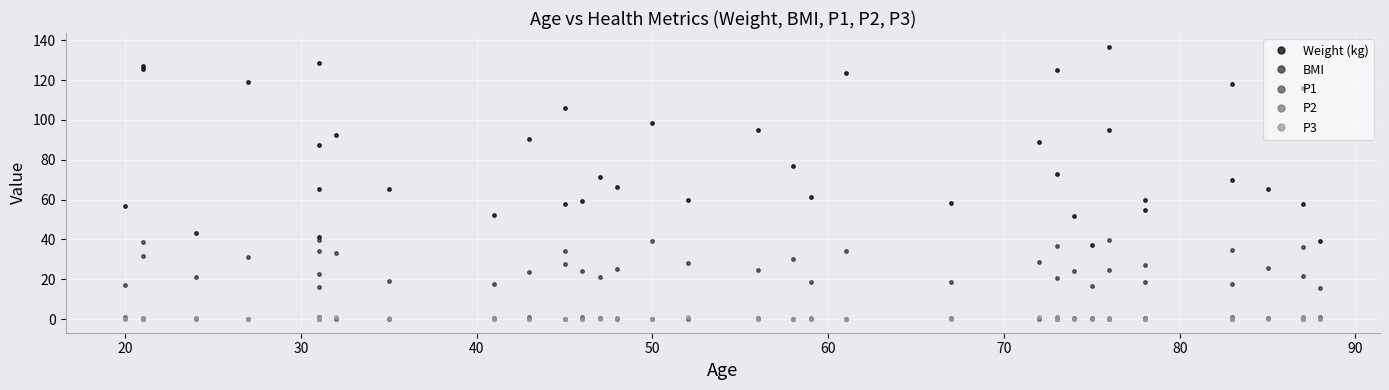

Which series has the largest range (max minus min)?

Weight (kg)